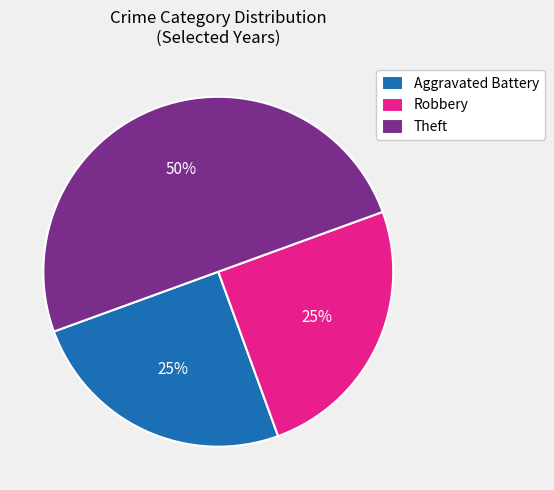

To the nearest percent, what percentage of the pie is Aggravated Battery?

25%